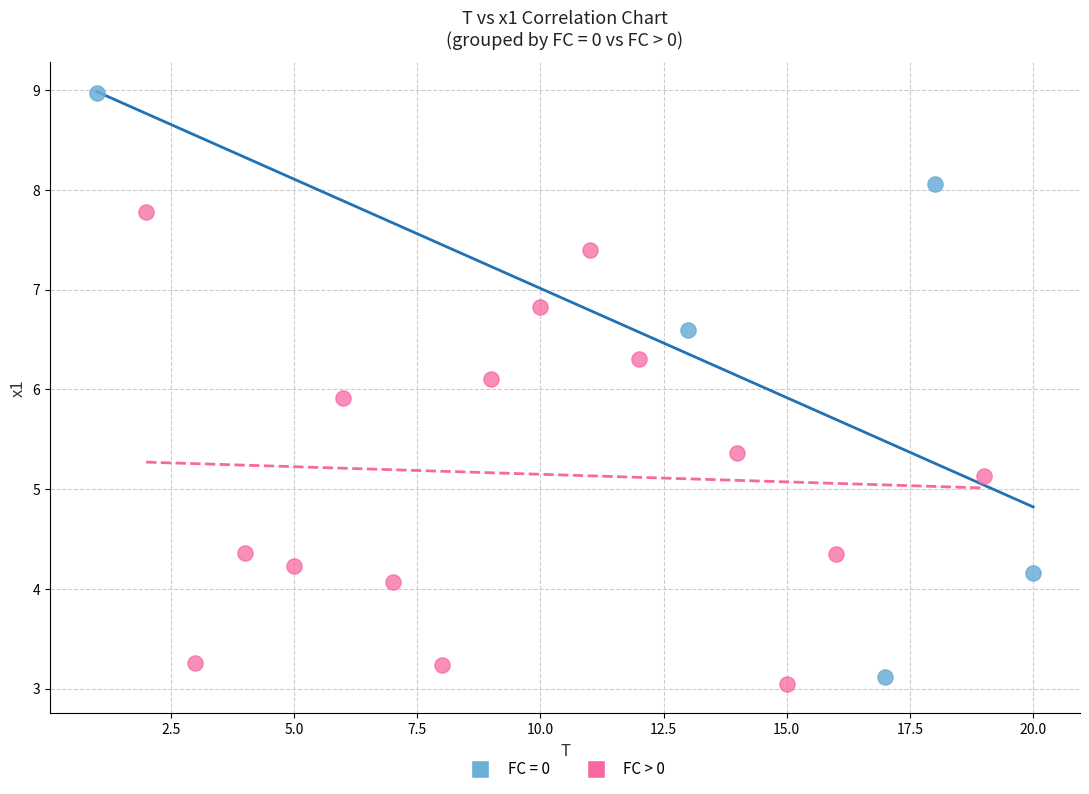

Which series has the largest Y range (max minus min)?

FC = 0